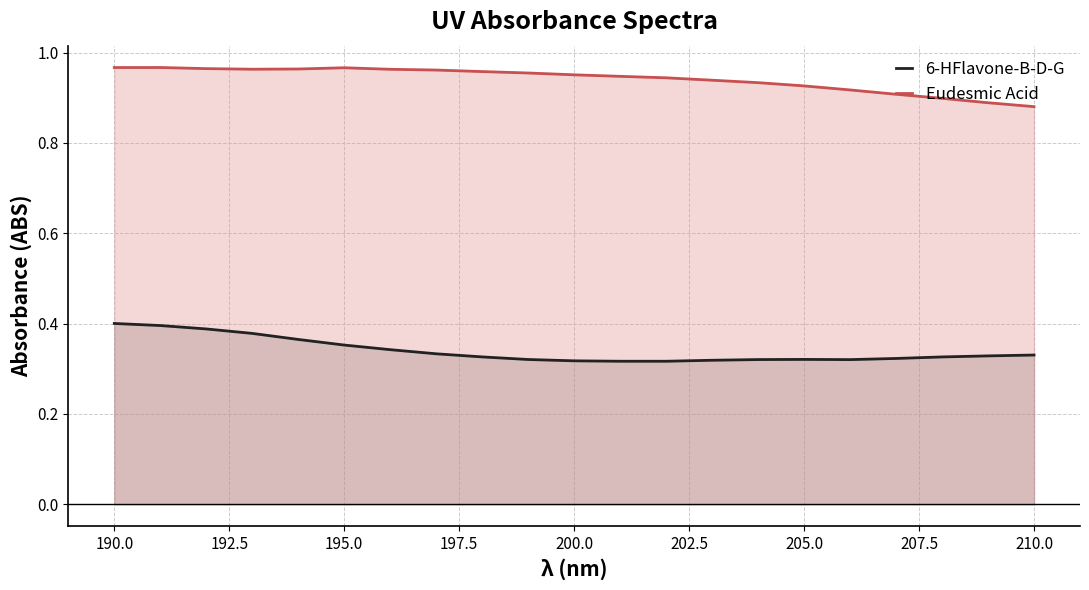

What is the average value of the Eudesmic Acid series?

0.9